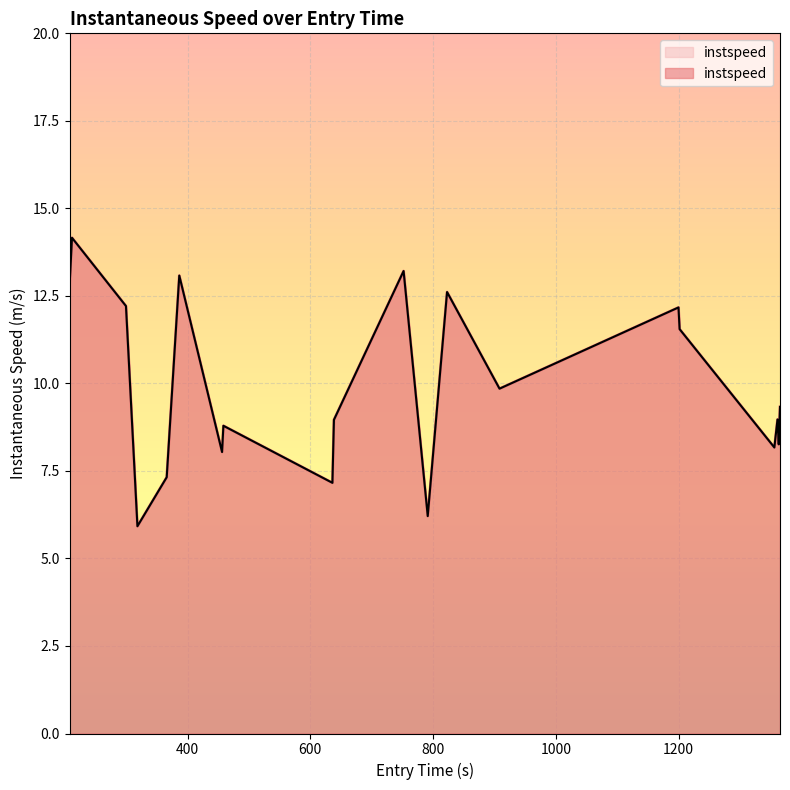

How many lines are shown in the chart?

1